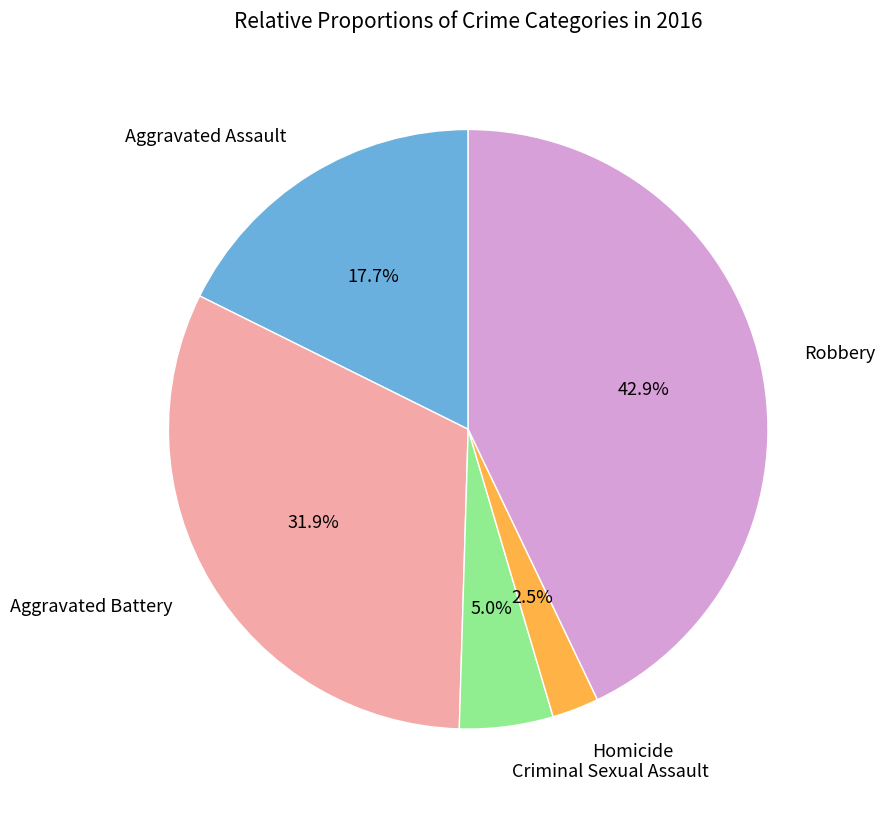

Is there any slice that represents more than half of the pie?

No